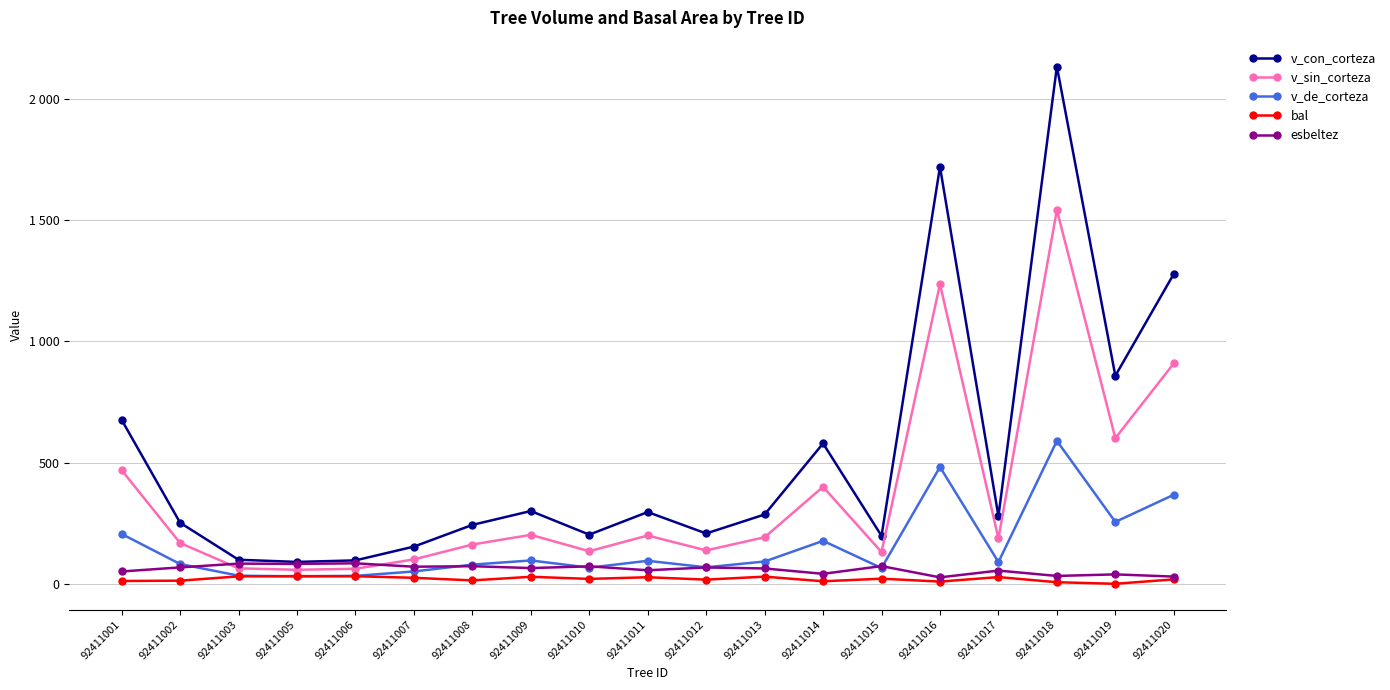

Which series has the widest spread of values?

v_con_corteza